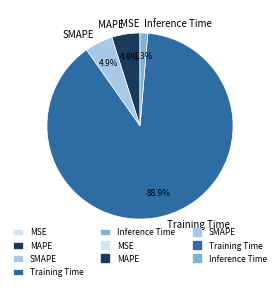

Does any single category account for the majority?

Yes